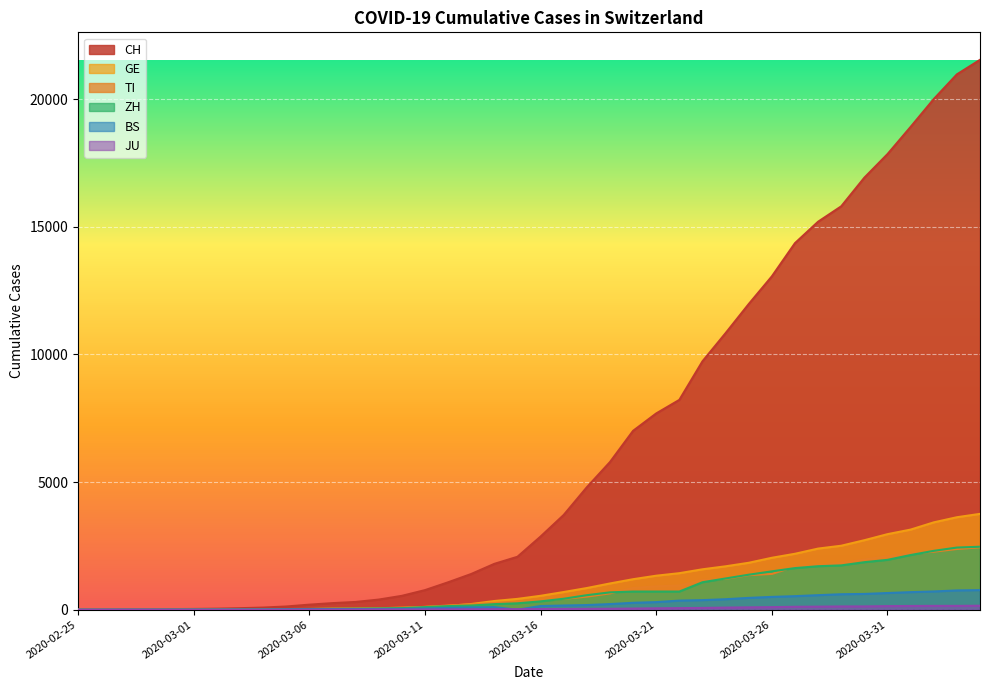

What is the sum of all JU values?

1963